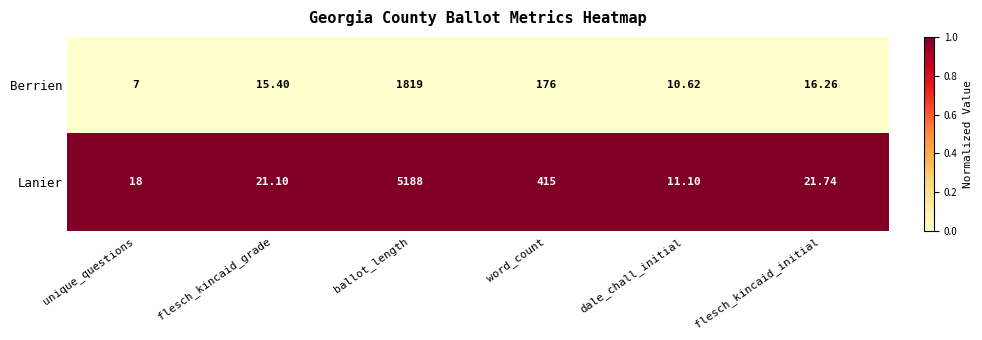

At ballot_length, list the series in order from largest to smallest.

Lanier, Berrien